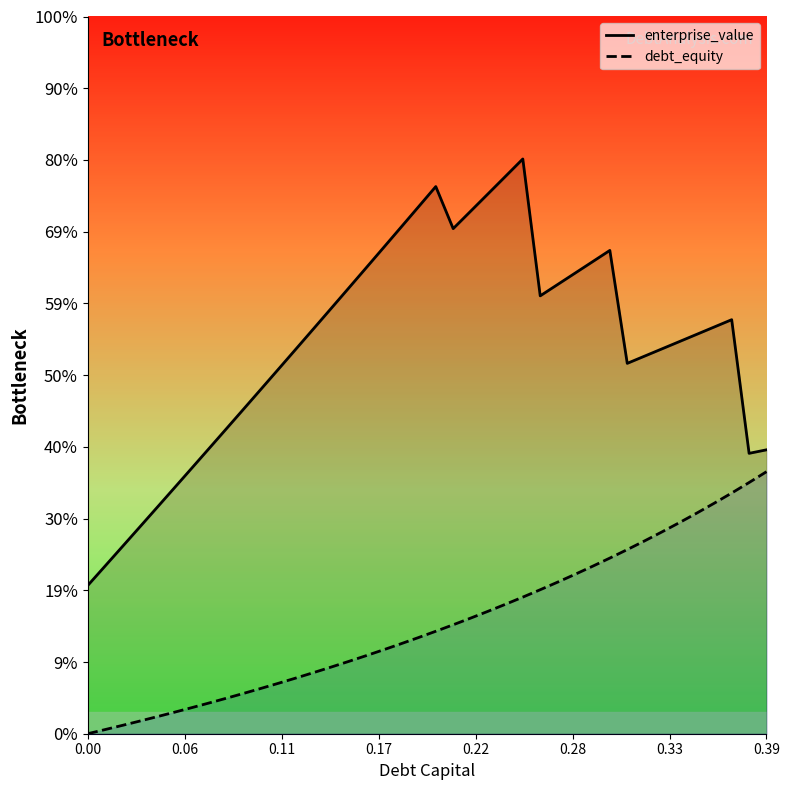

True or false: enterprise_value has a value of 145.2 at 0.00.

True